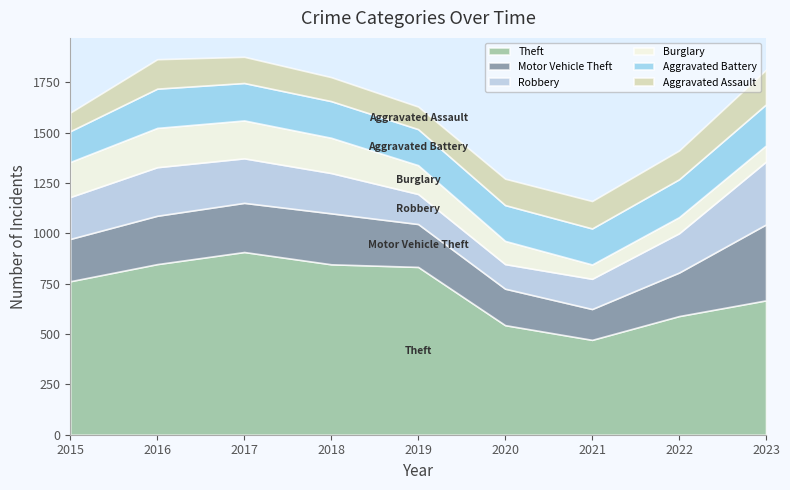

True or false: Robbery and Theft cross at least once.

False